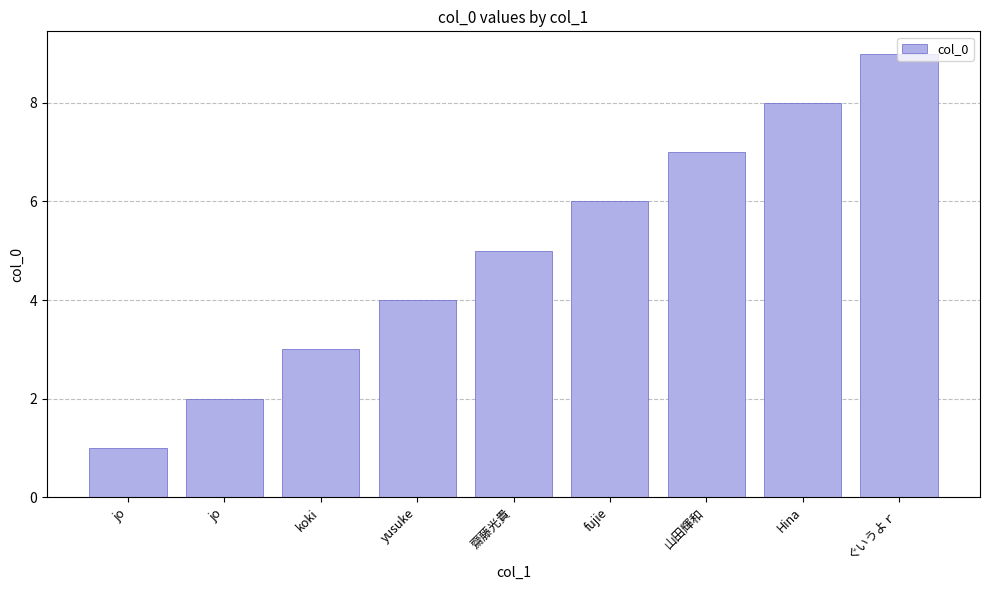

Reading left to right, transcribe all the data shown in this chart.

jo=1	jo=2	koki=3	yusuke=4	齋藤光貴=5	fujie=6	山田輝和=7	Hina=8	ぐいうよｒ=9